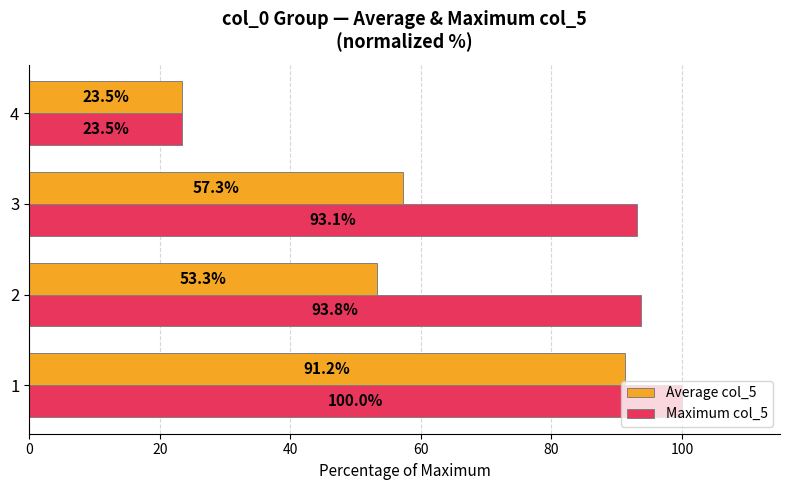

Rank the series by their maximum value, from lowest to highest.

Average col_5, Maximum col_5